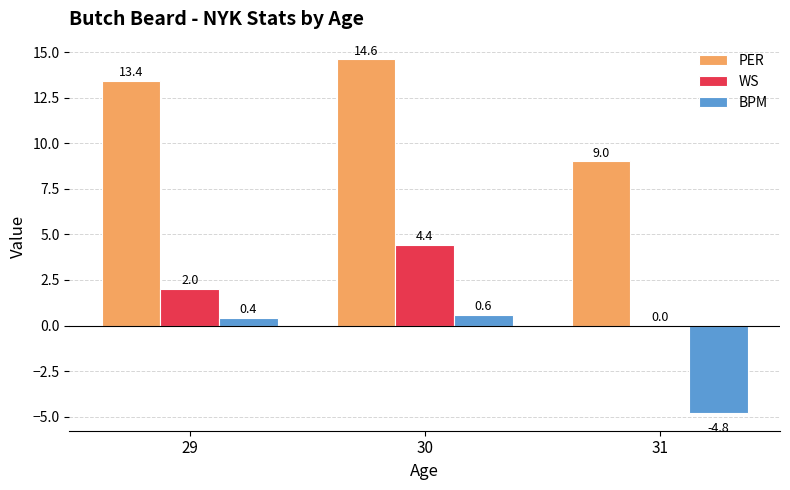

How many values in BPM are above zero?

2